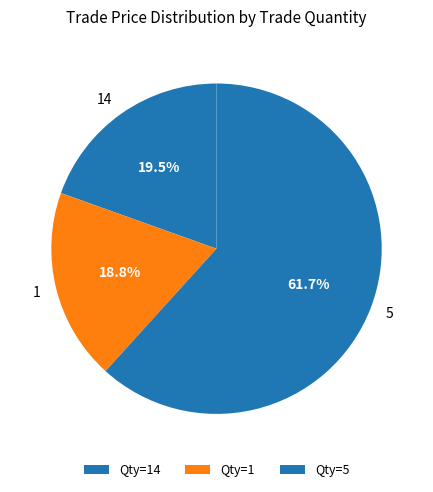

What percentage is NOT represented by 5?

38.3%